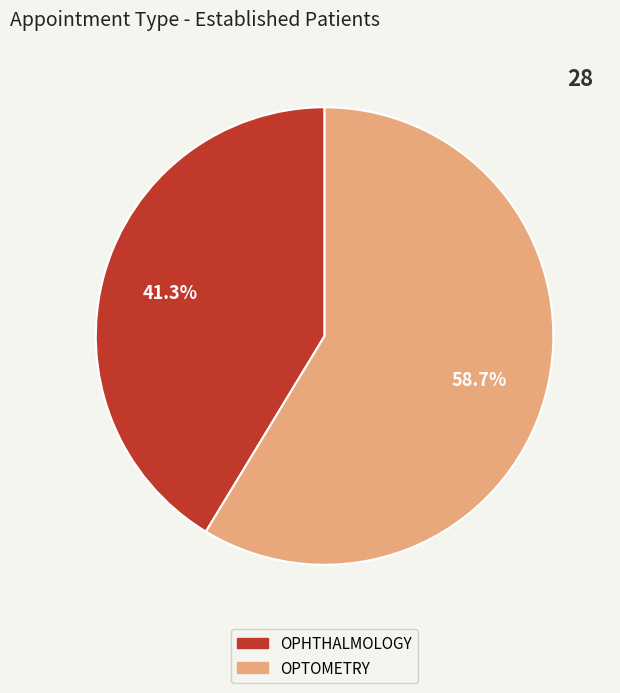

Which slice is the smallest?

OPHTHALMOLOGY